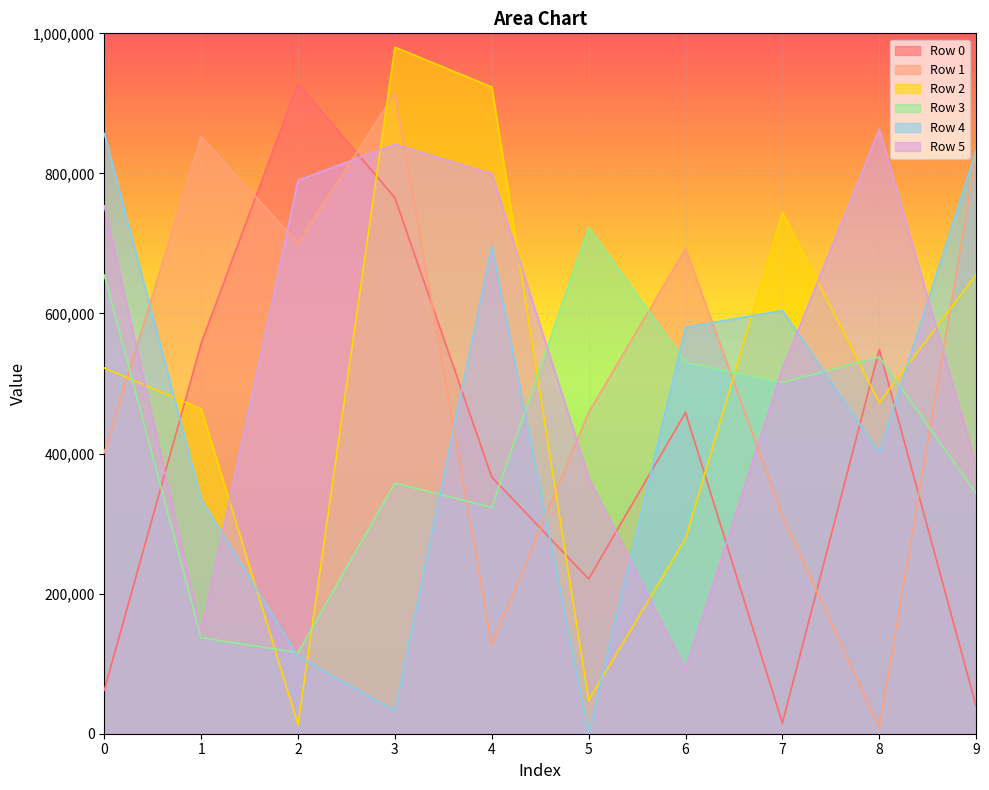

How many lines are shown in the chart?

6